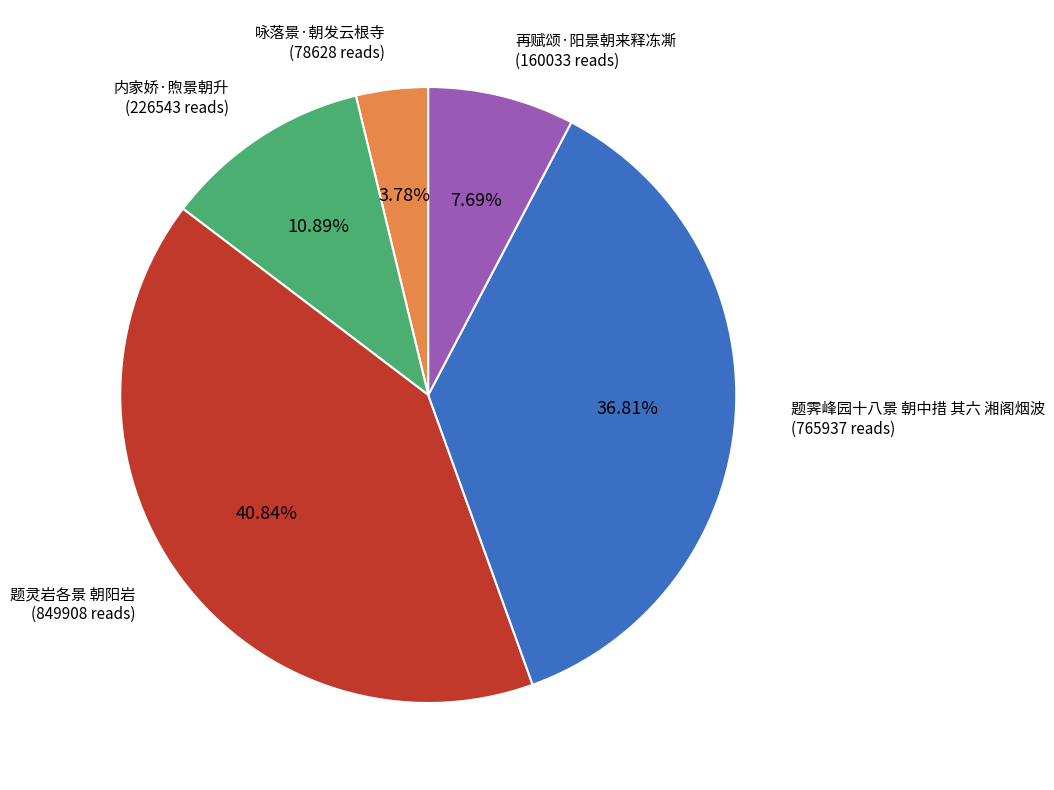

To the nearest percent, what is the average slice percentage?

20%